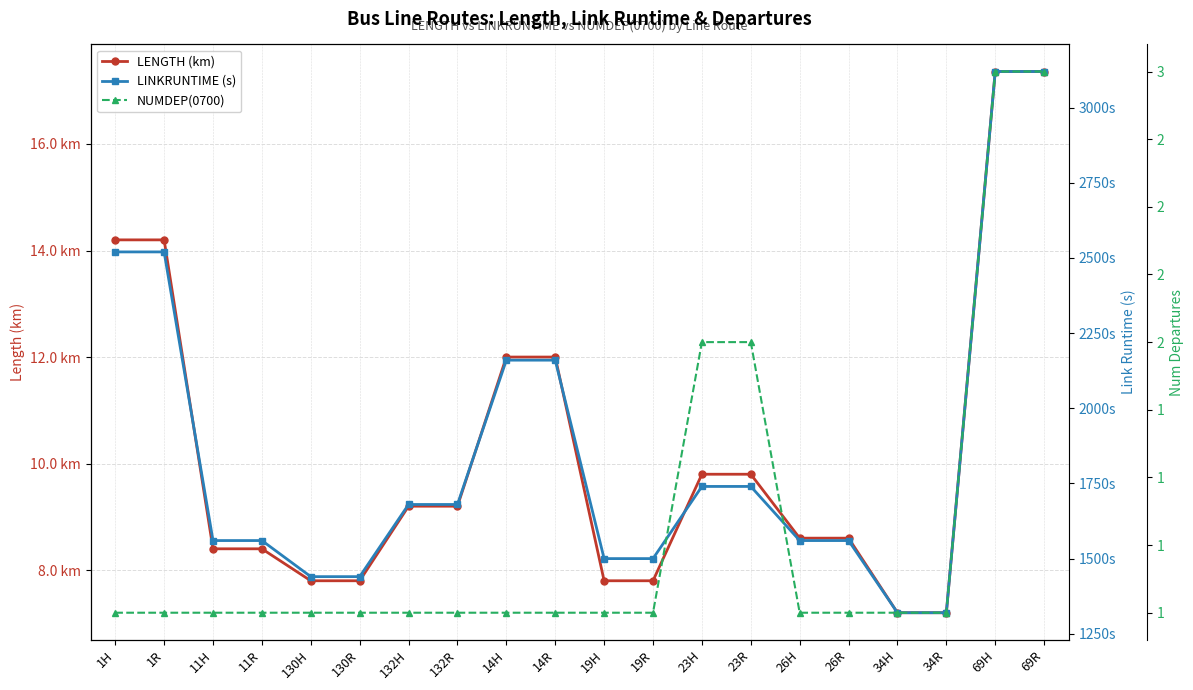

Between 23H and 132H, which is larger?

23H